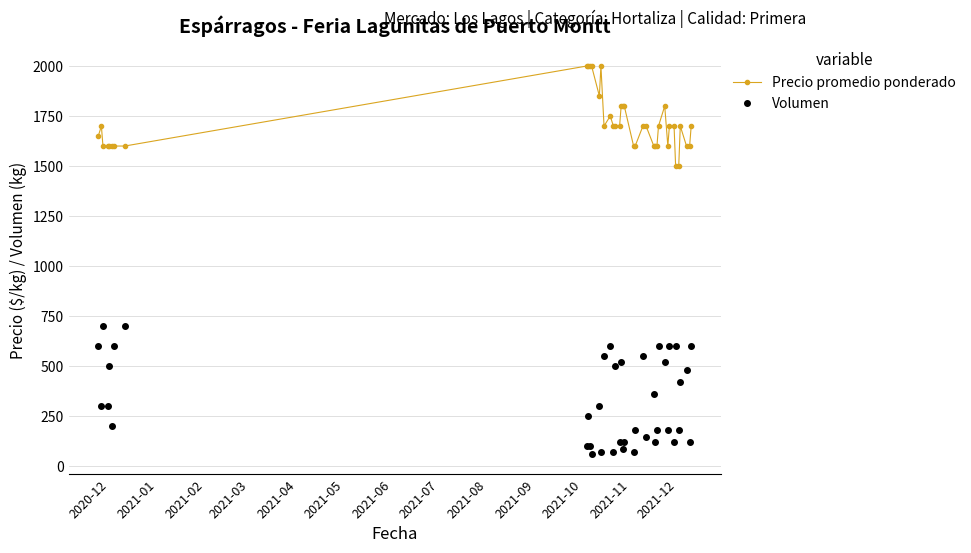

True or false: Volumen and Precio promedio ponderado cross at least once.

False